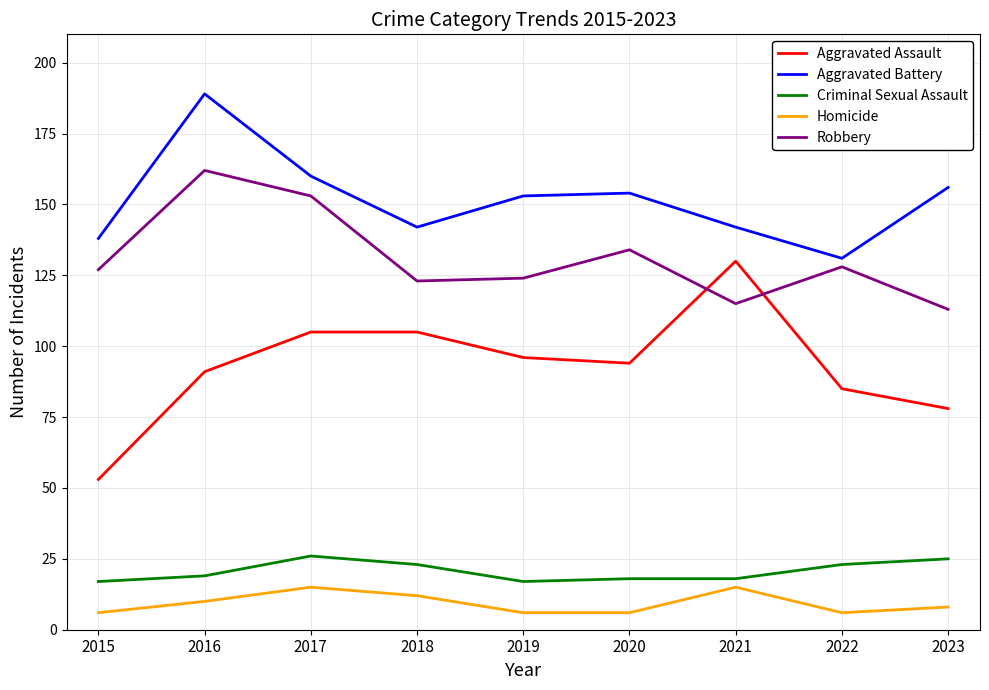

What is the maximum value for Aggravated Battery?

189